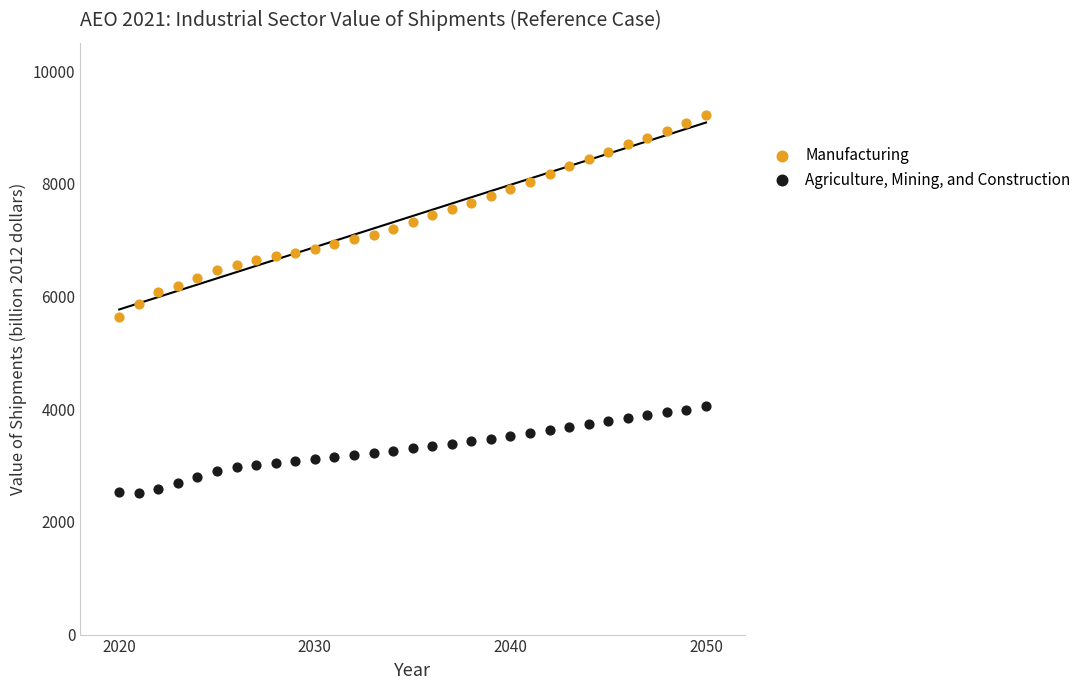

Which series reaches the maximum Y coordinate?

Manufacturing